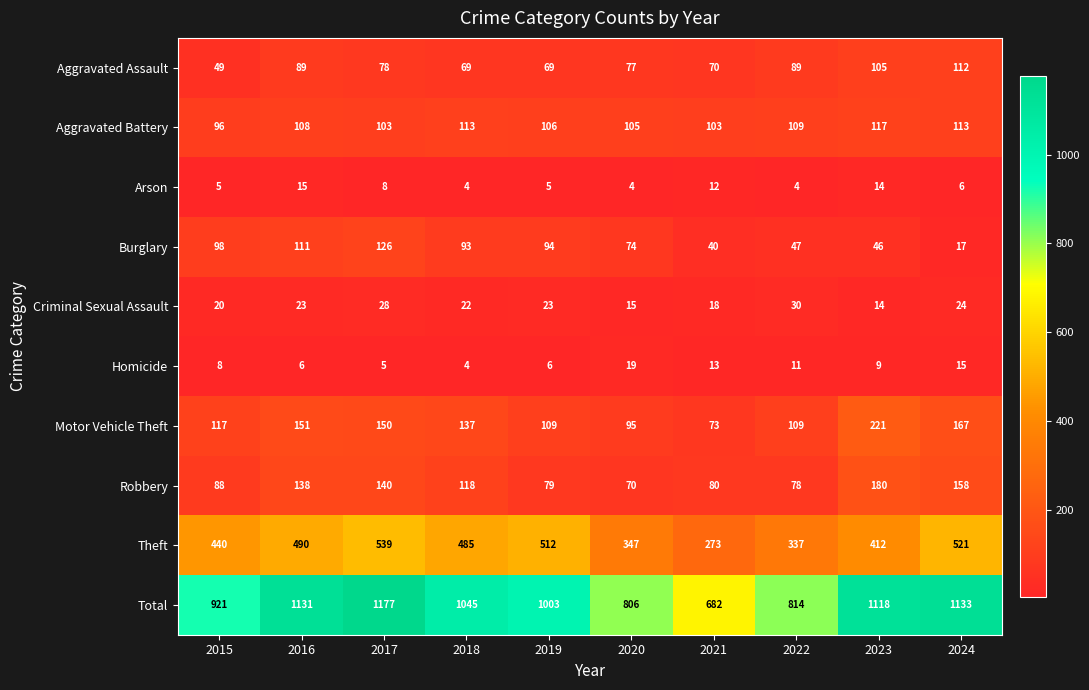

Count the number of categories in the chart.

10